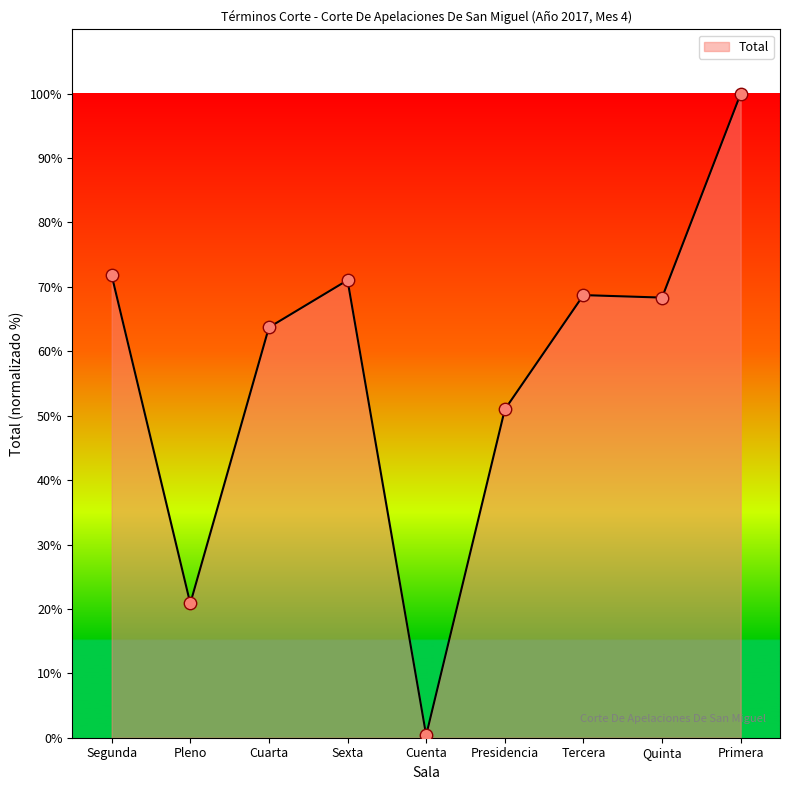

Between Cuarta and Sexta, which is larger?

Sexta